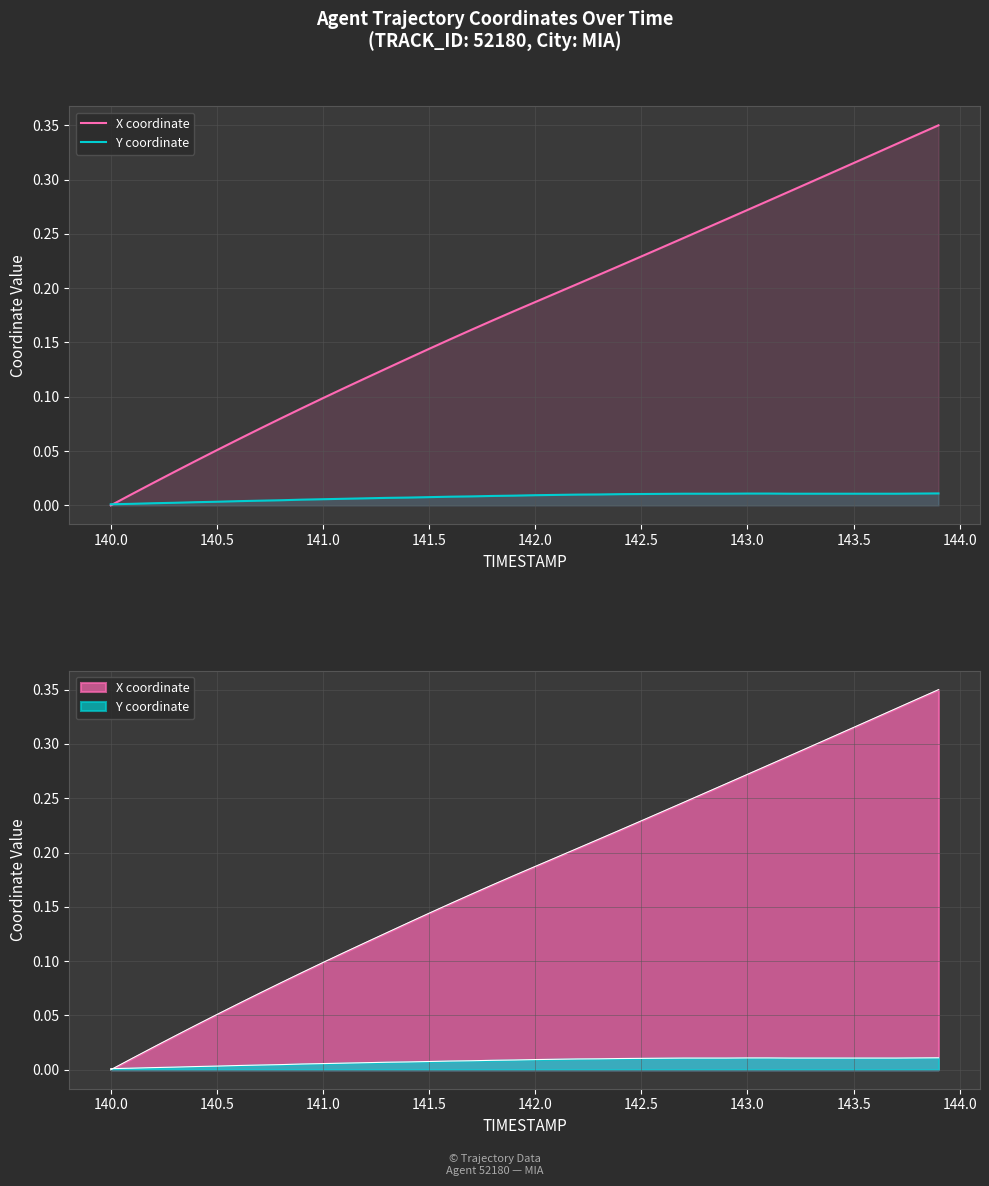

Which series ends up on top after the final intersection of Y coordinate and X coordinate?

X coordinate